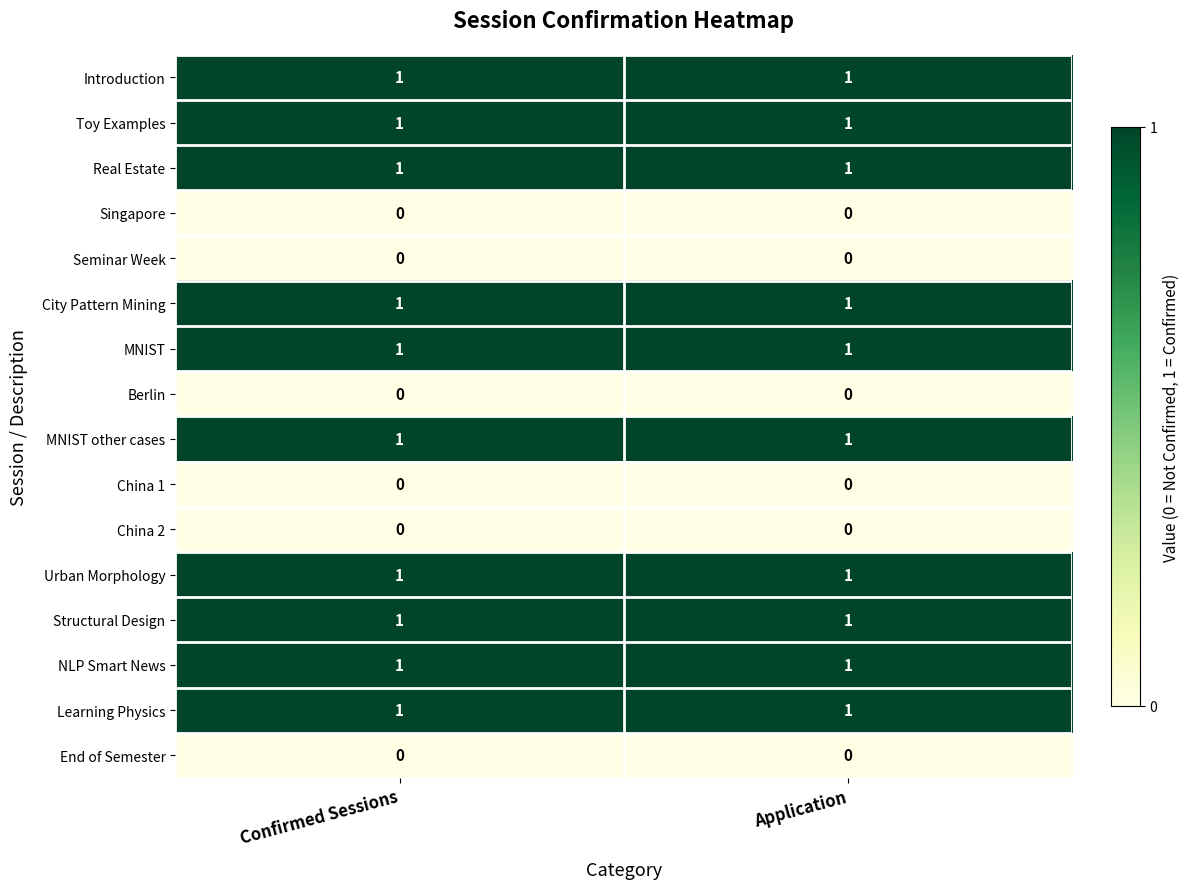

Is the value of Urban Morphology at Application greater than the value of China 1 at Confirmed Sessions?

Yes